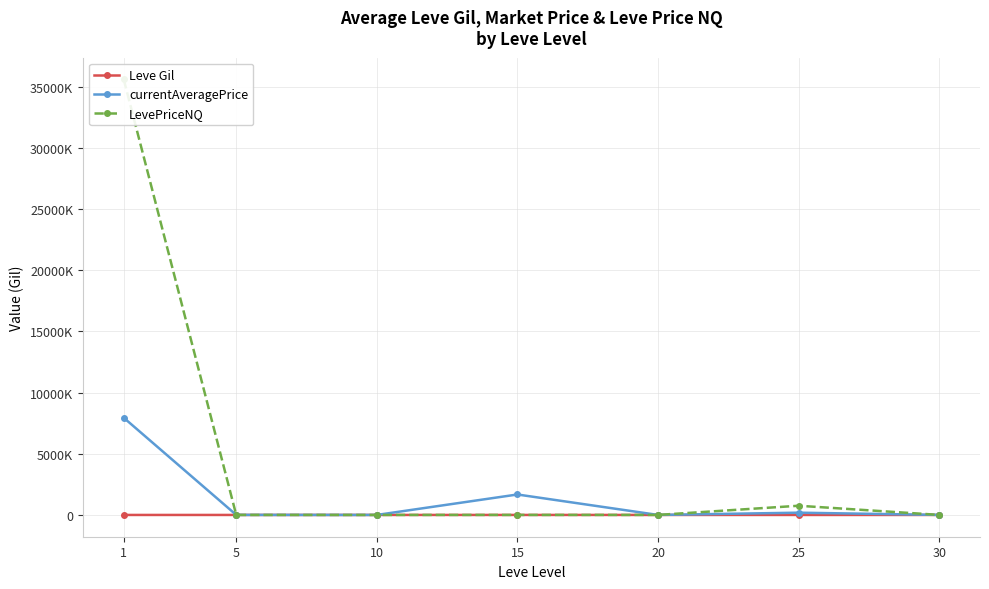

Where do Leve Gil and currentAveragePrice first cross each other?

5 and 10